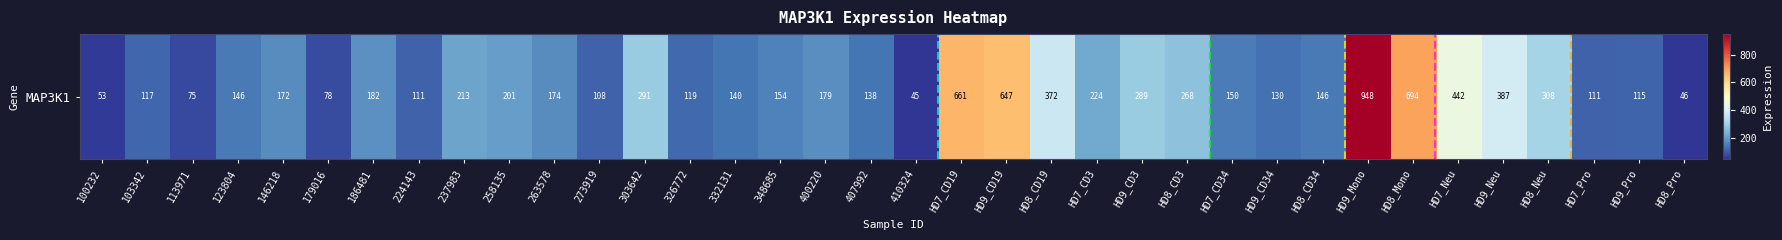

What is the difference between the second highest and minimum values?

649.5